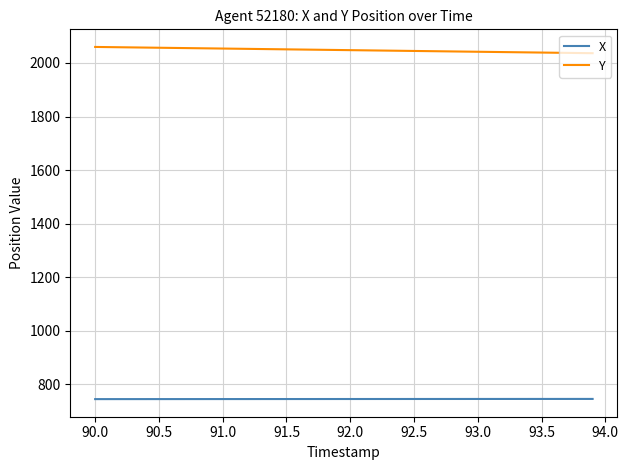

Which series has the largest total across all categories?

Y